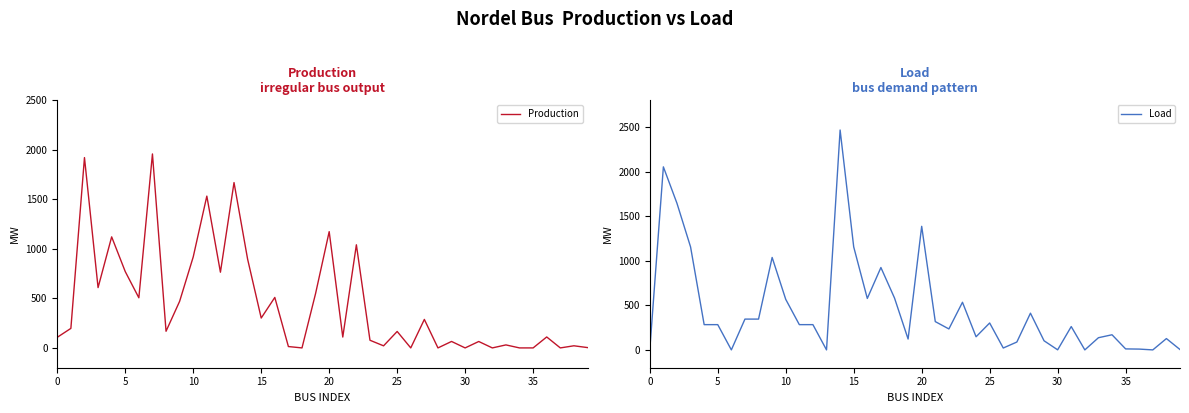

Which series has the largest total across all categories?

Load